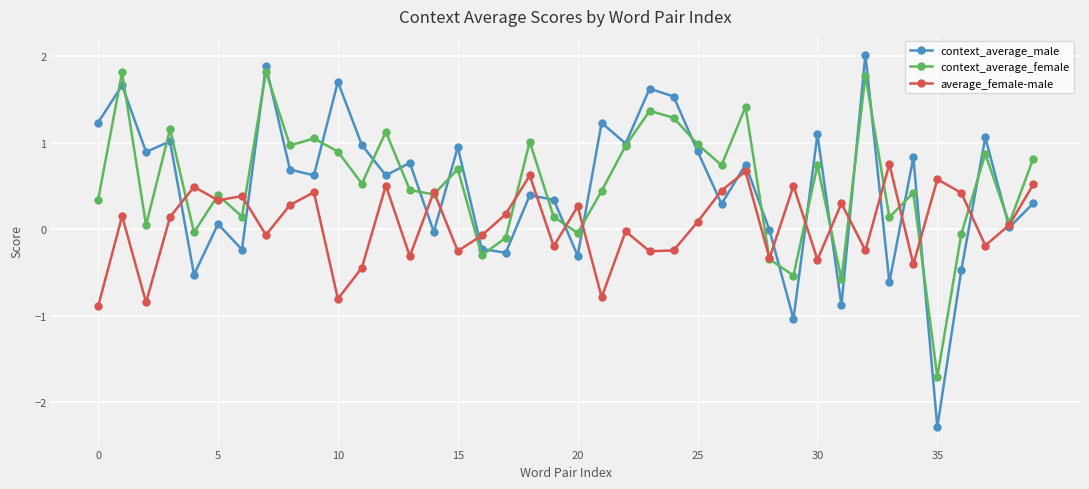

At how many categories does at least one series exceed -1?

40